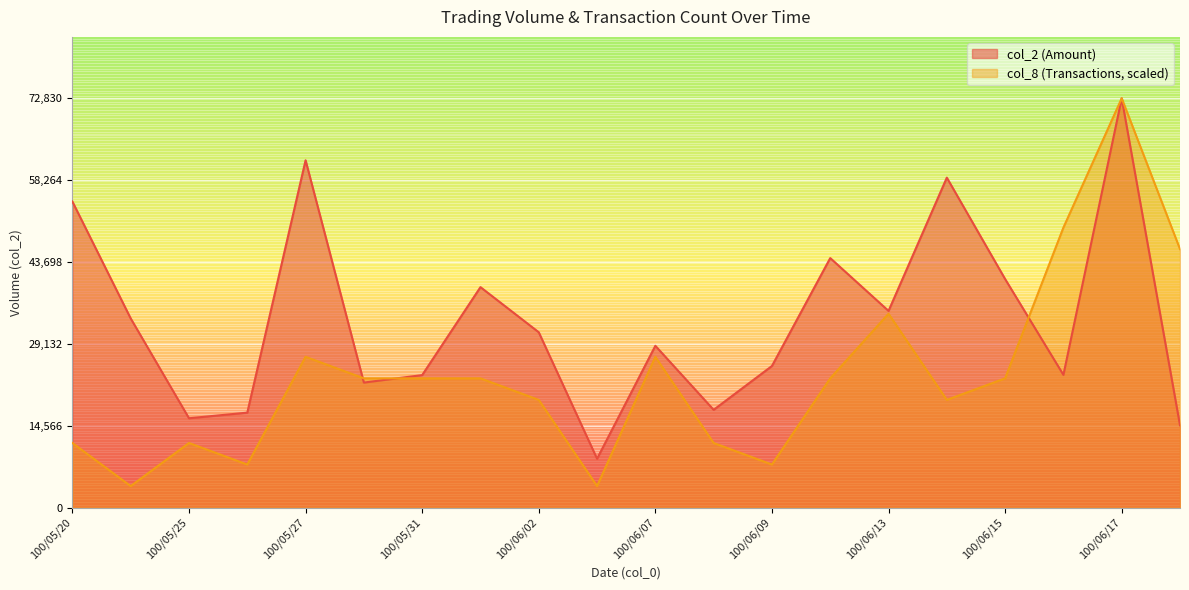

Rank the categories by col_8 value from lowest to highest.

100/05/24, 100/06/03, 100/05/26, 100/06/09, 100/05/20, 100/05/25, 100/06/08, 100/06/02, 100/06/14, 100/05/30, 100/05/31, 100/06/01, 100/06/10, 100/06/15, 100/05/27, 100/06/07, 100/06/13, 100/06/20, 100/06/16, 100/06/17